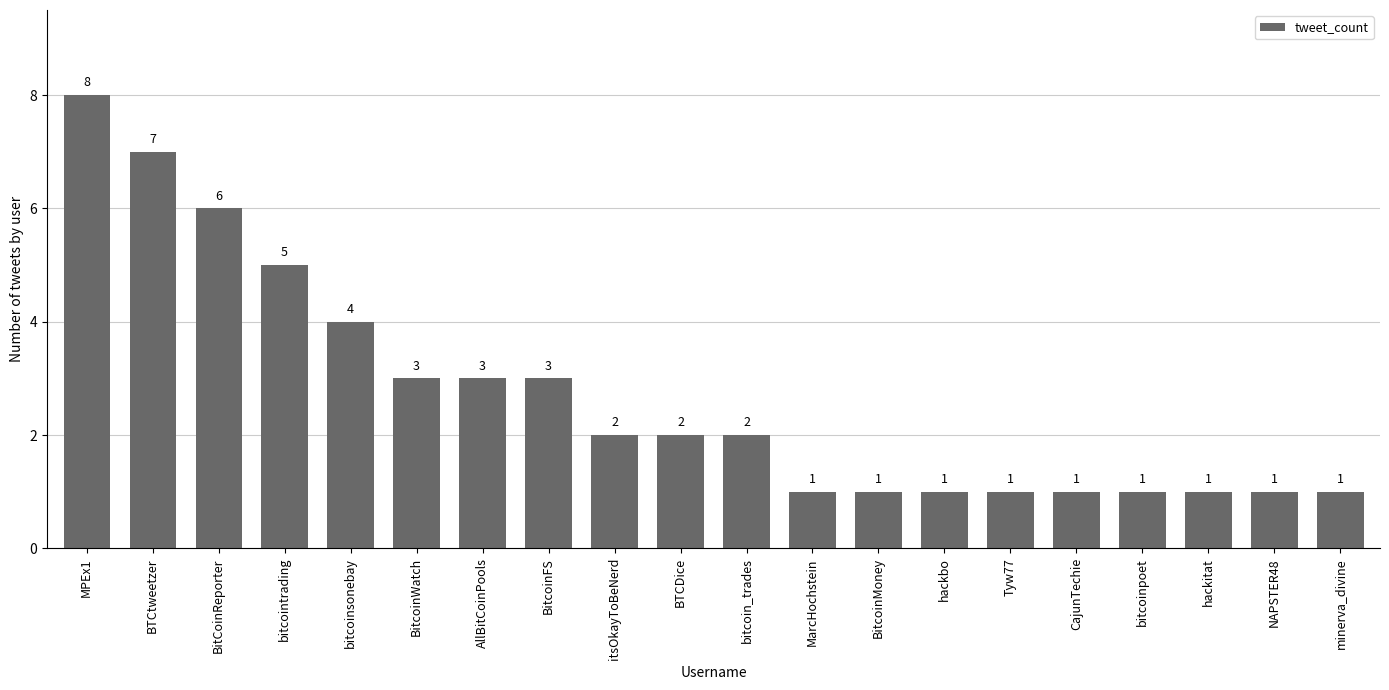

What is the ratio of the value at bitcointrading to the value at BitcoinFS?

1.7